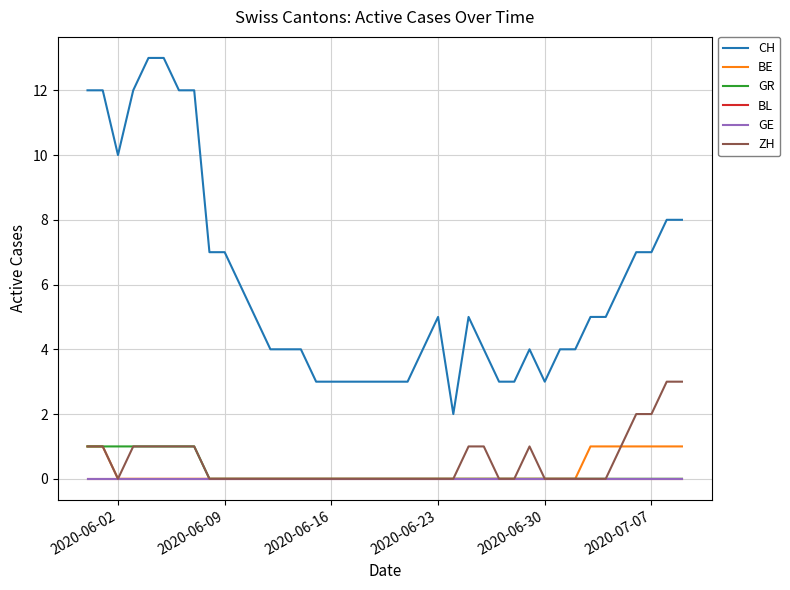

Is this an area chart (filled region under the line)?

No